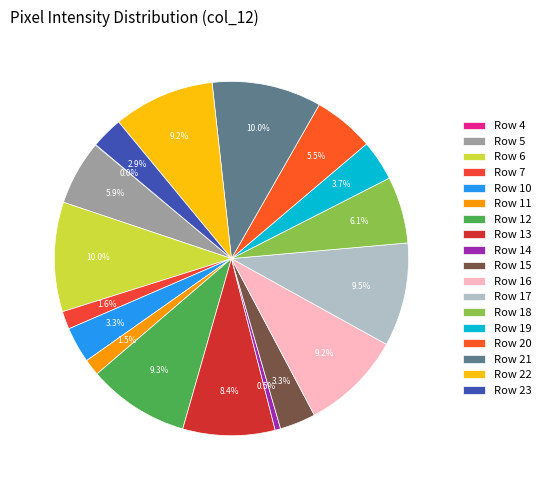

Is it true that Row 4 is 0% of the pie?

True